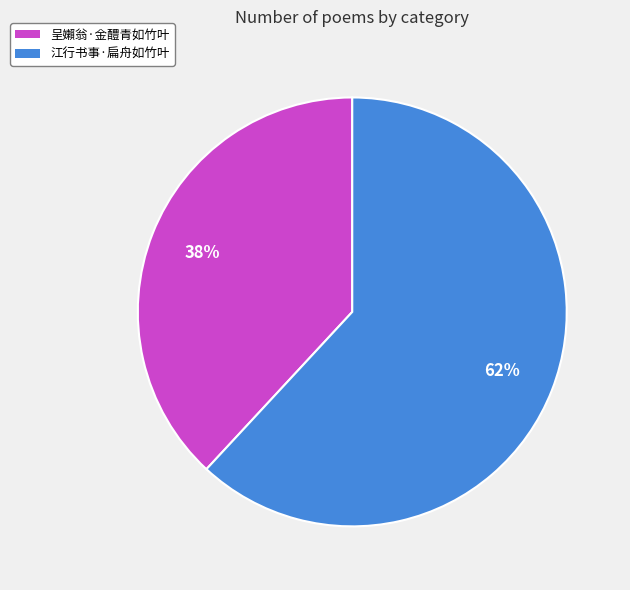

Do 江行书事·扁舟如竹叶 and 呈嬾翁·金醴青如竹叶 together represent more than half of the pie?

Yes